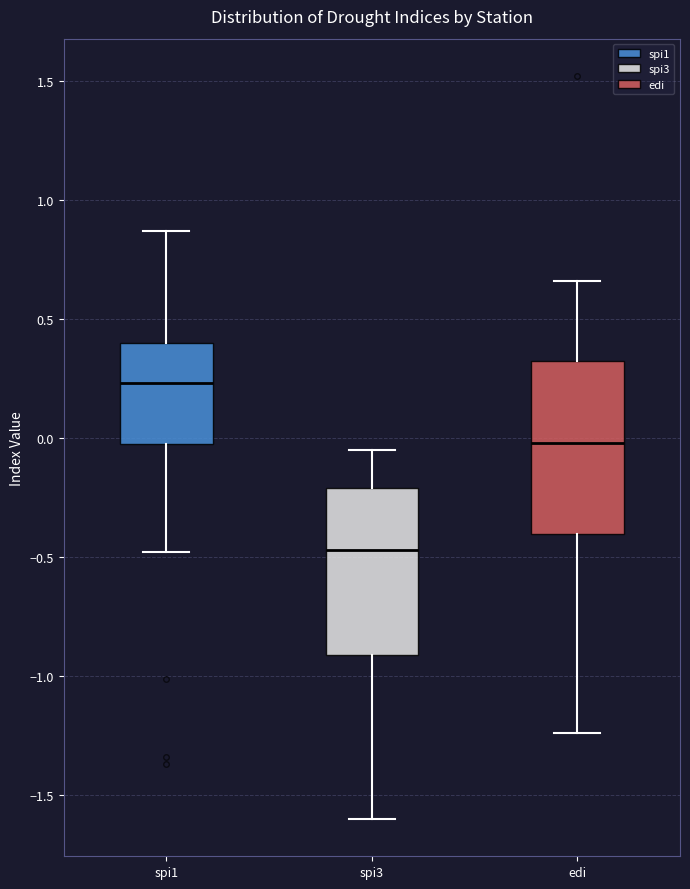

Reading left to right, read every box against the y-axis: the position of its median line, the range the box covers, and the ends of its whiskers. The values are not printed on the chart, so give them approximately, as read against the axis.

spi1: median 0.25, box 0.00 to 0.40, whiskers -0.50 to 0.85
spi3: median -0.45, box -0.90 to -0.20, whiskers -1.60 to -0.05
edi: median 0.00, box -0.40 to 0.35, whiskers -1.25 to 0.65